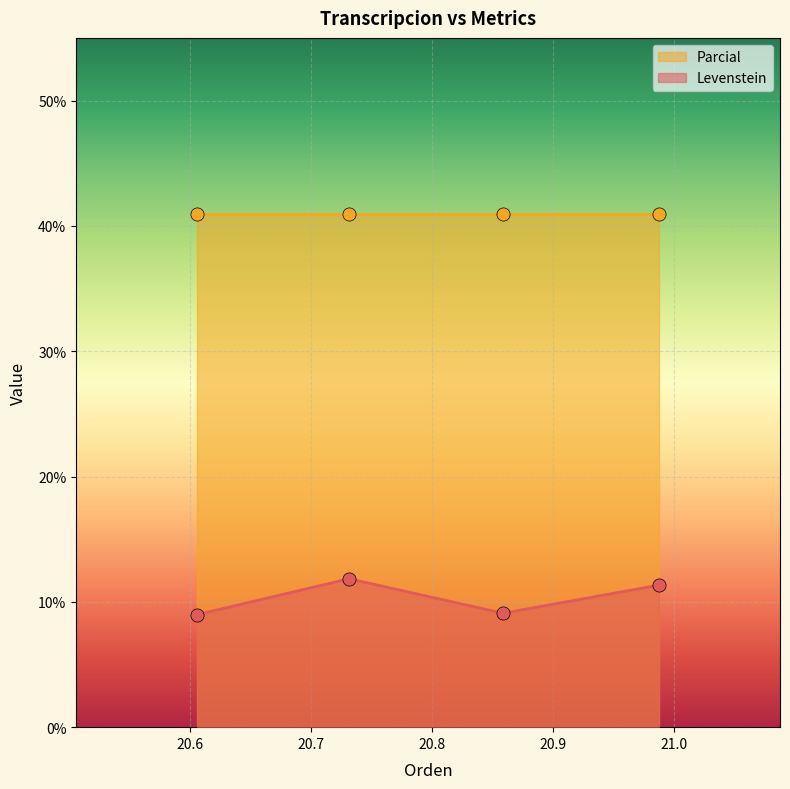

True or false: Levenstein has more than 0 interior local peaks.

True